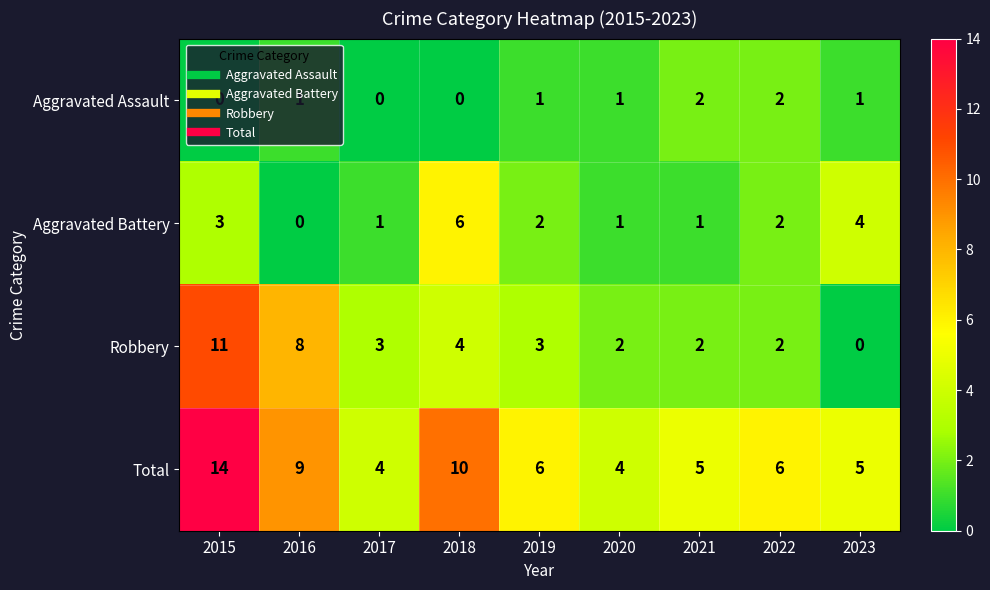

At which category is the sum across all series the highest?

2015